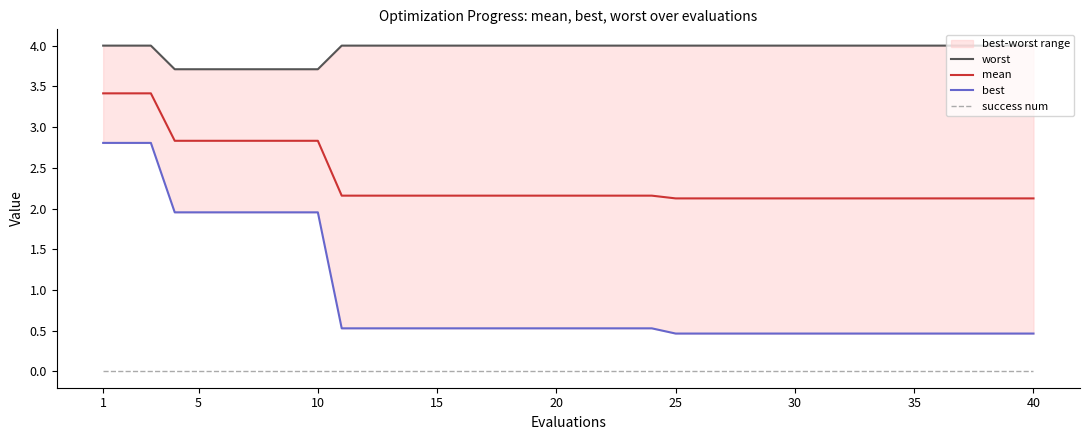

Which series has the largest range (max minus min)?

best